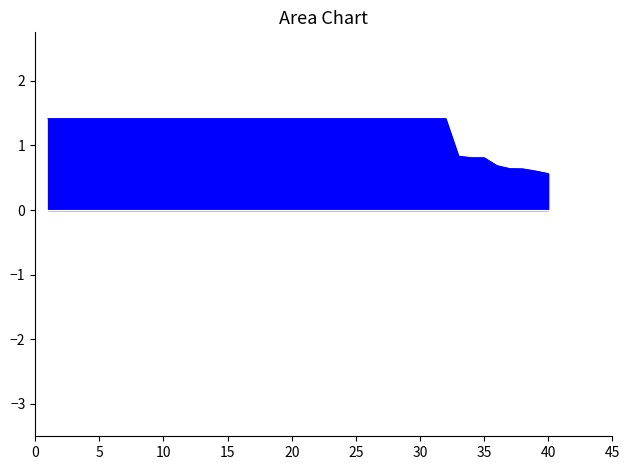

Does the chart display data point markers on the line(s)?

No